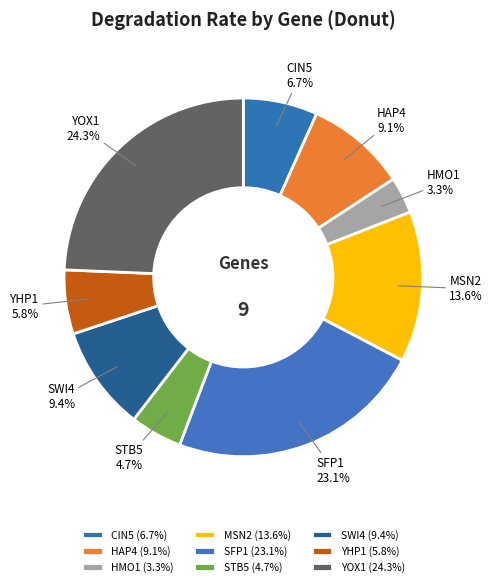

Does HAP4 account for over 50% of the chart?

No